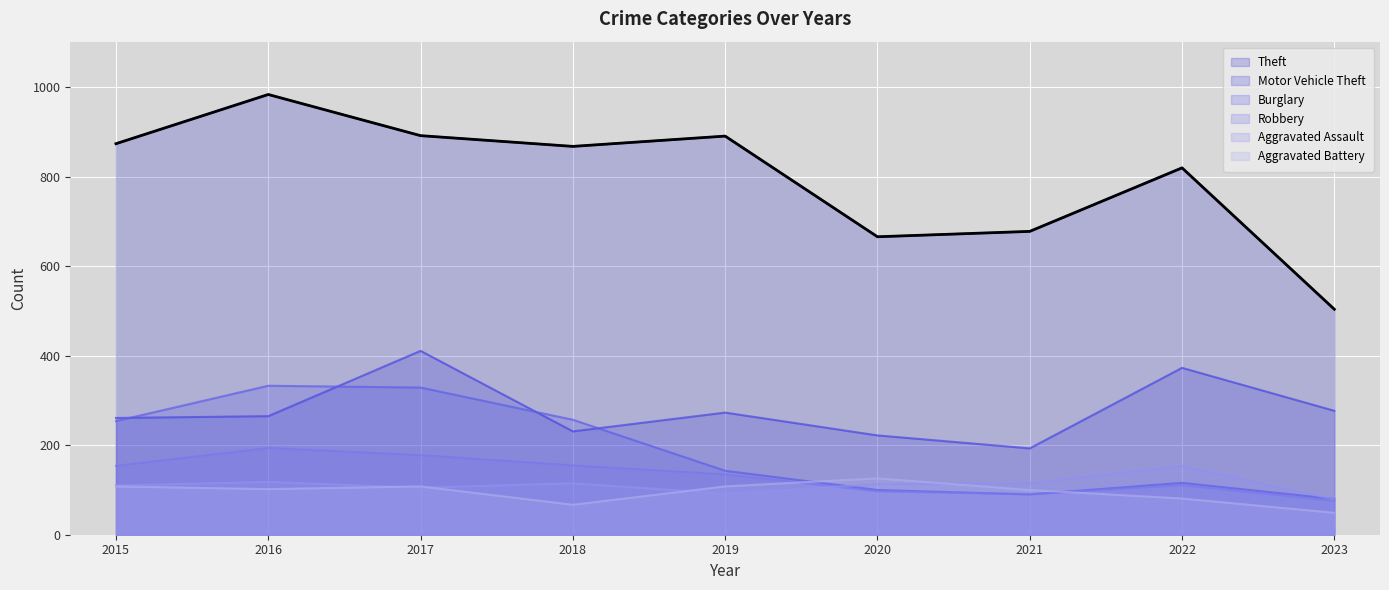

Reading left to right, list all the values displayed in this chart.

Aggravated Assault: 110	118	105	115	92	113	115	154	79
Aggravated Battery: 108	102	108	67	108	126	100	81	49
Burglary: 254	333	329	257	143	100	90	116	80
Motor Vehicle Theft: 261	265	411	231	273	222	193	373	277
Robbery: 154	194	178	155	135	97	91	111	76
Theft: 874	984	892	868	891	666	678	820	504